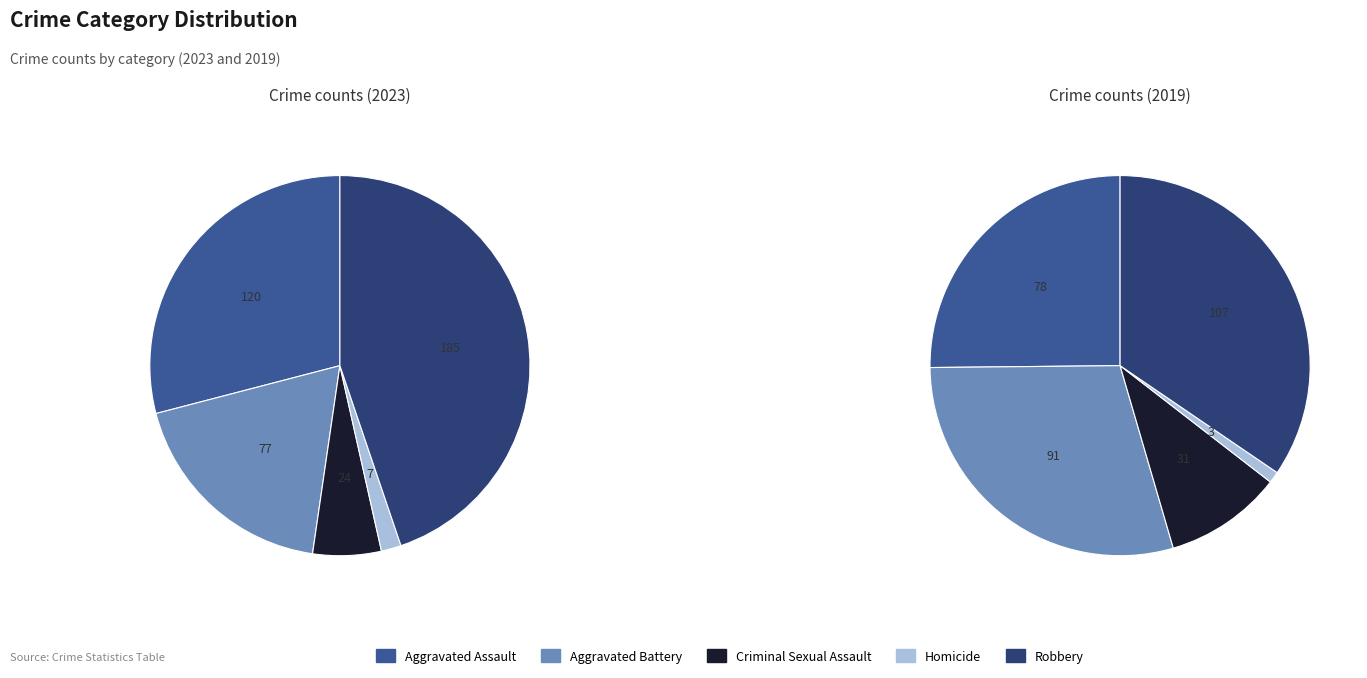

True or false: Aggravated Battery accounts for 28% of the total.

False